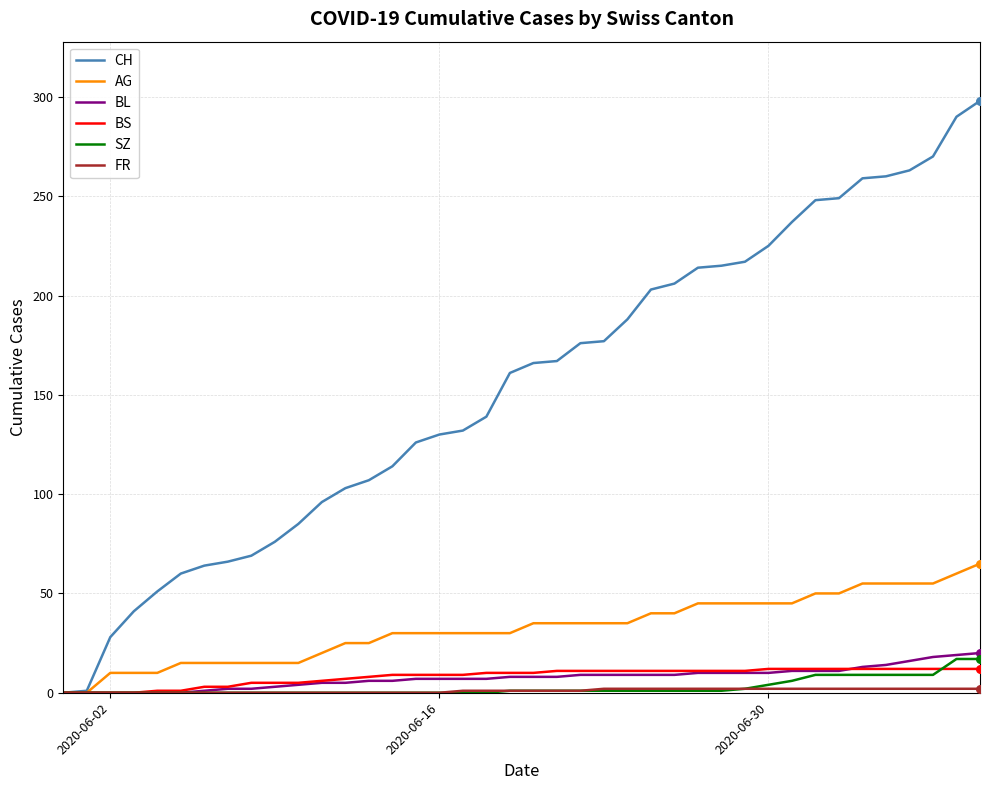

Which series has the largest total across all categories?

CH